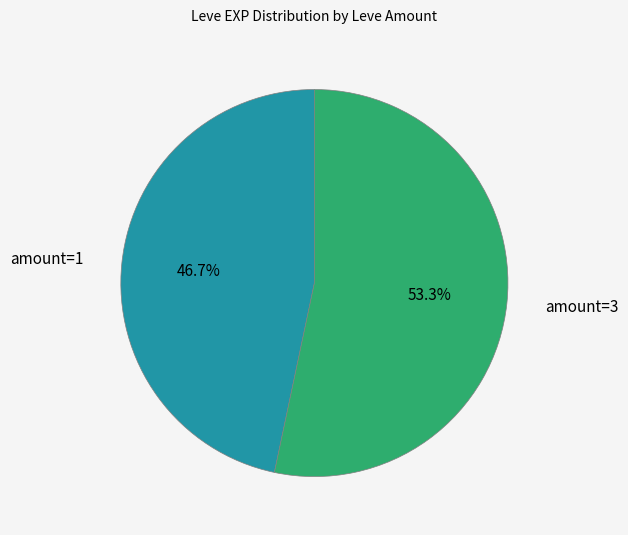

Count the number of slices in the pie.

2